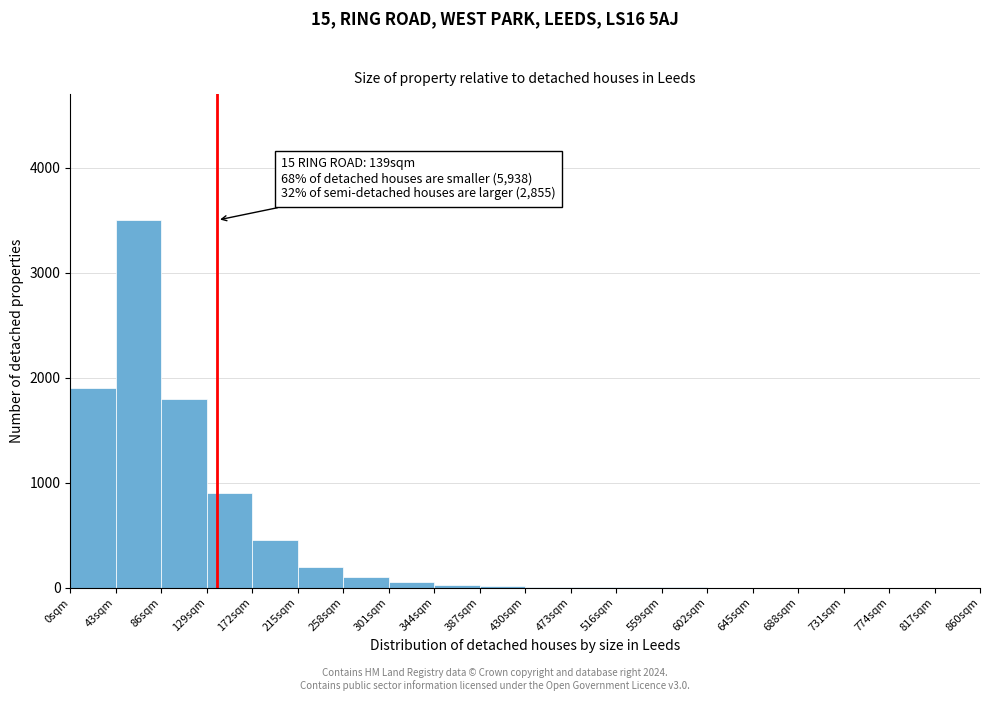

Over which range of the x-axis is the bar tallest?

43 to 86